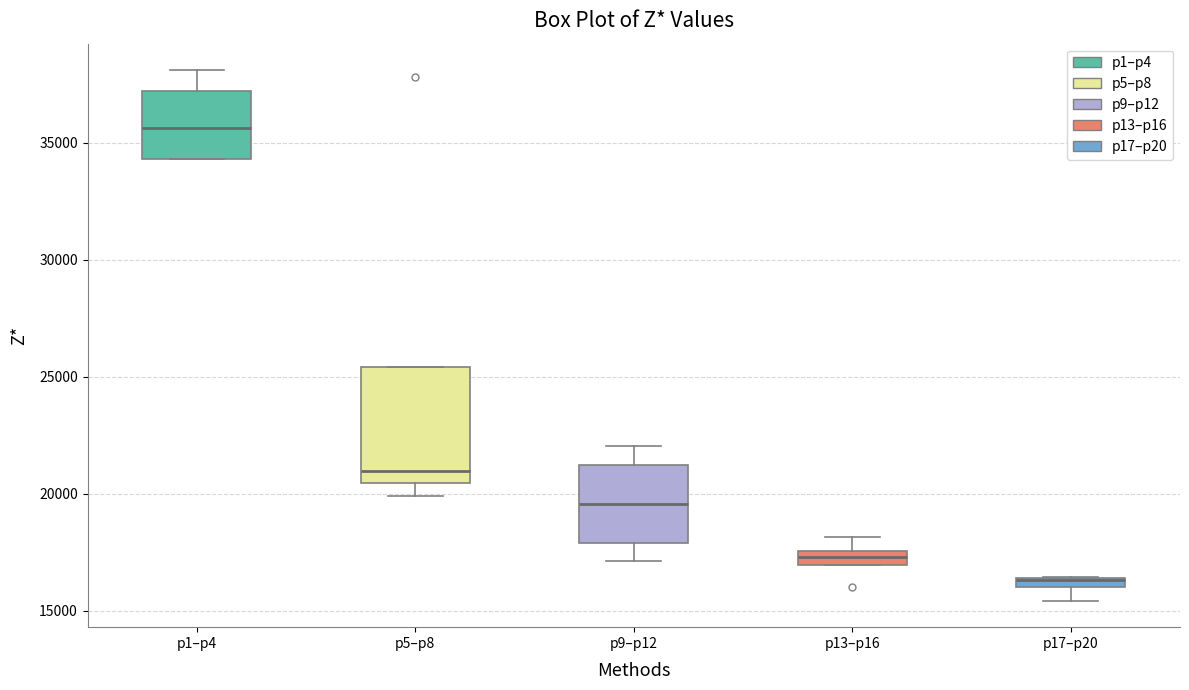

Where is the upper edge of the box for p1–p4 on the y-axis? The values are not printed on the chart, so give them approximately, as read against the axis.

37000